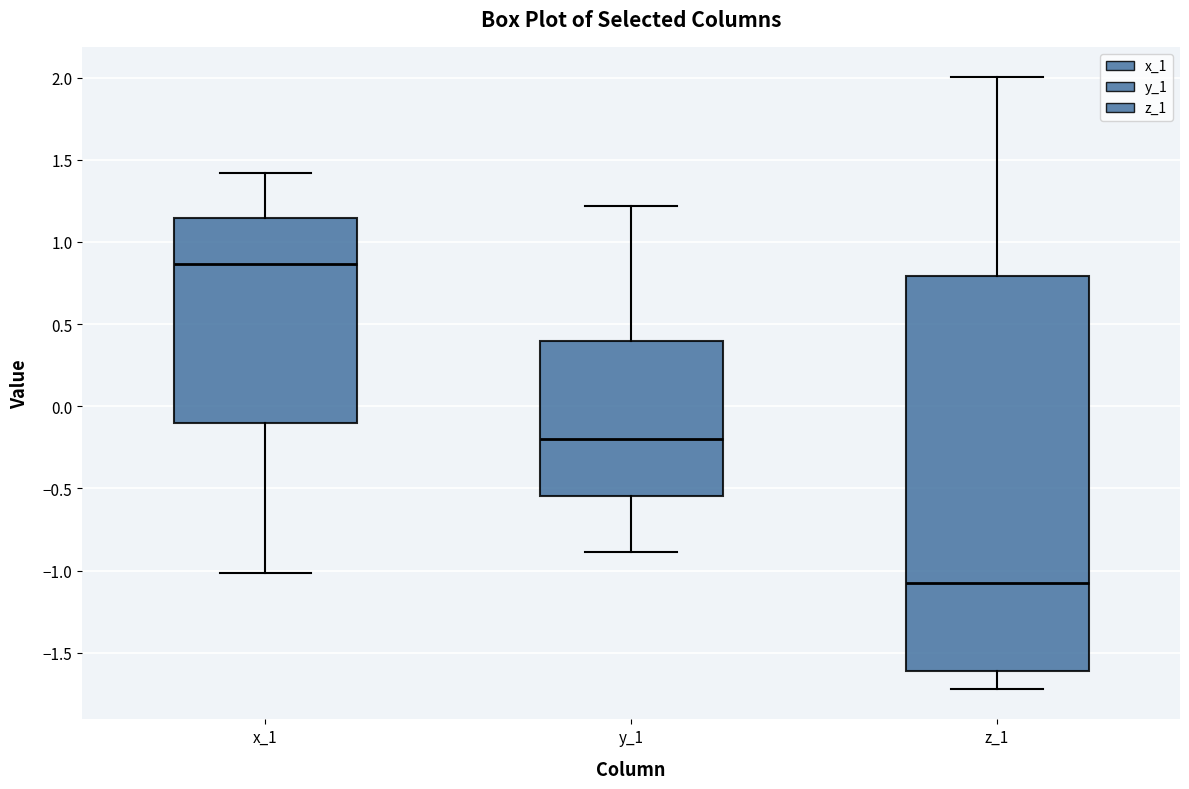

Comparing the boxes themselves (not the whiskers), which one is the tallest?

z_1